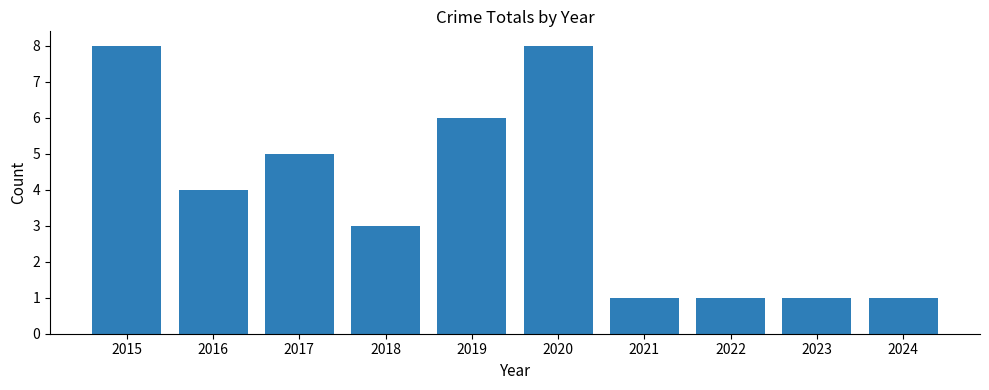

What is the value of the 7th bar from the left?

1